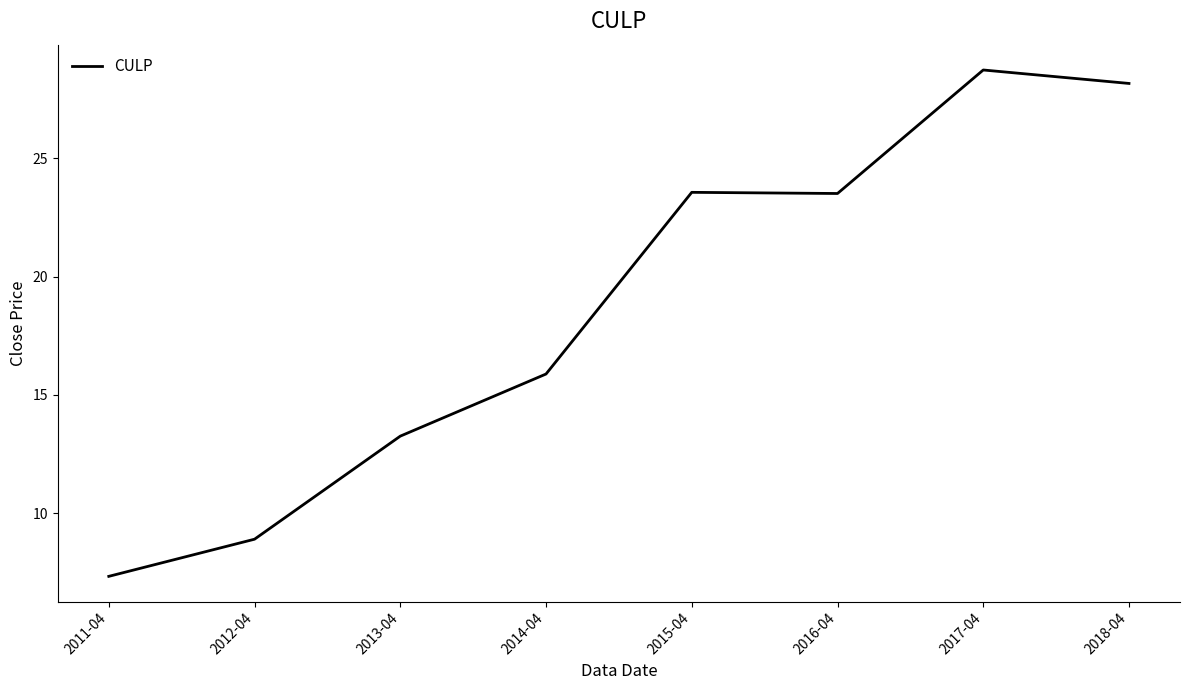

How many values are below 23?

4